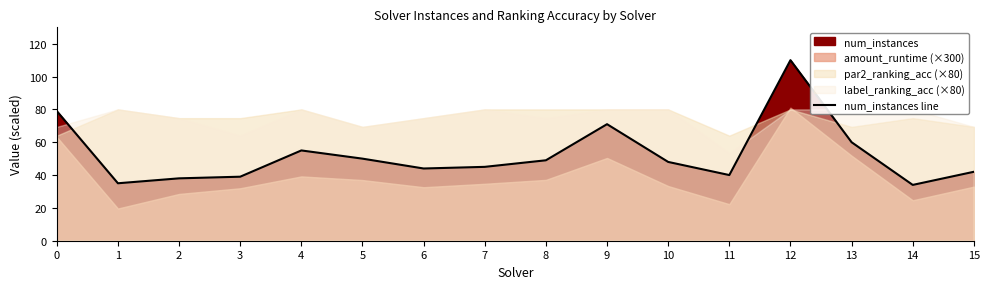

What is the smallest value displayed?

34